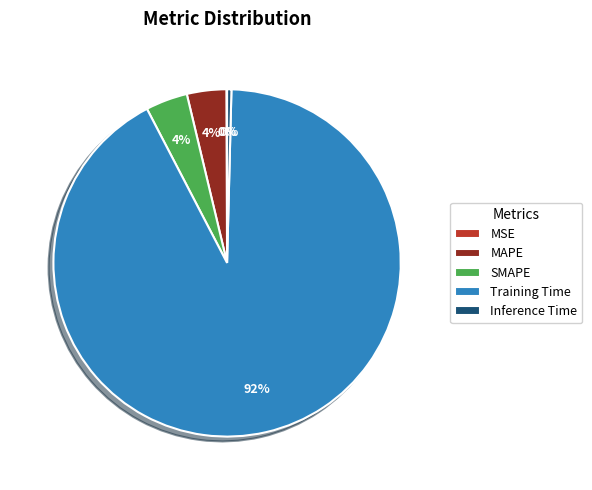

Which category has the biggest portion of the pie?

Training Time